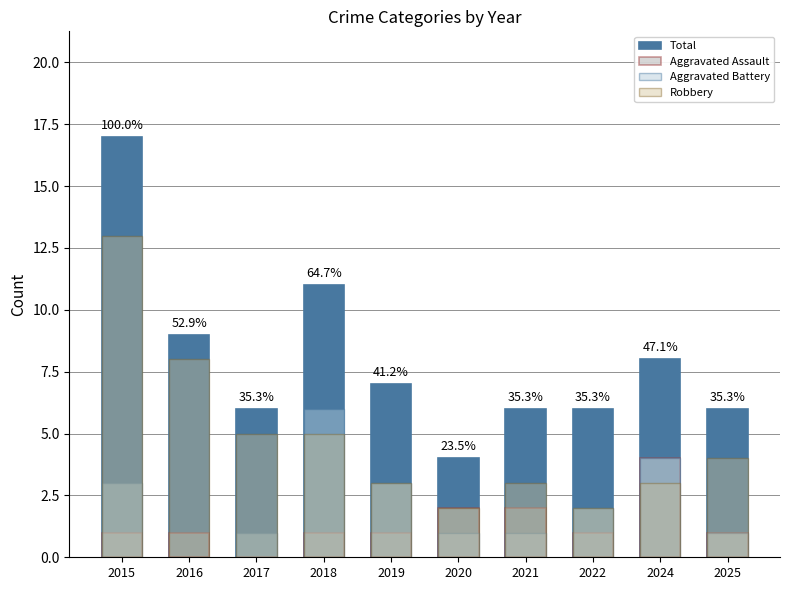

How many data points in Robbery are less than 4?

5